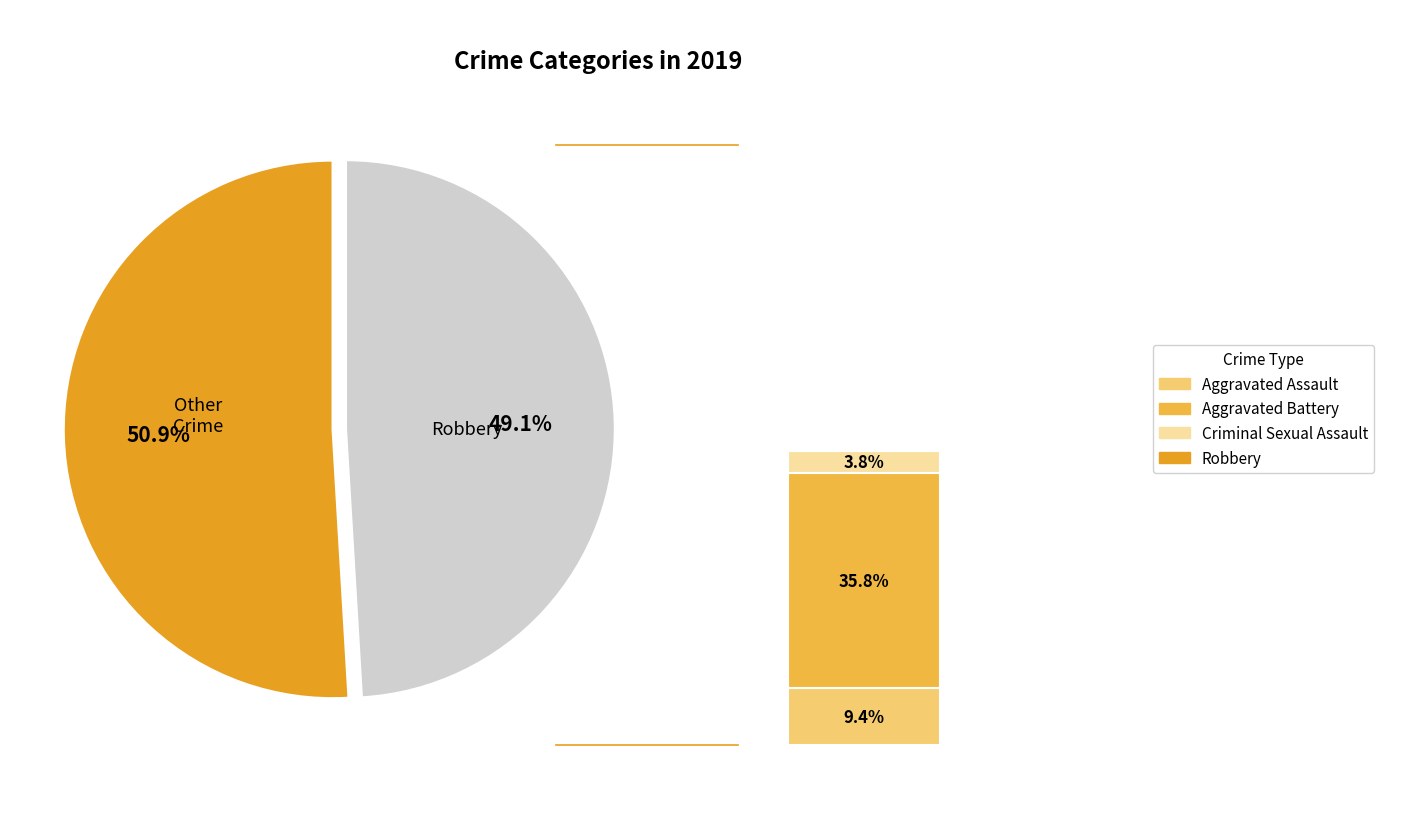

Which slice is the largest?

Robbery